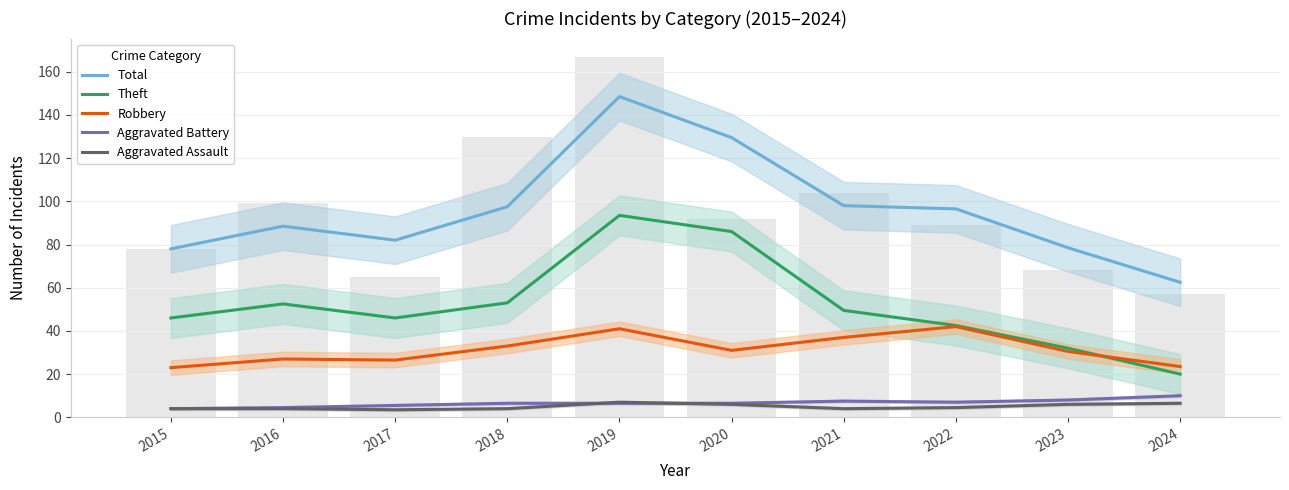

Between 2020 and 2021, which series saw the biggest shift?

Theft